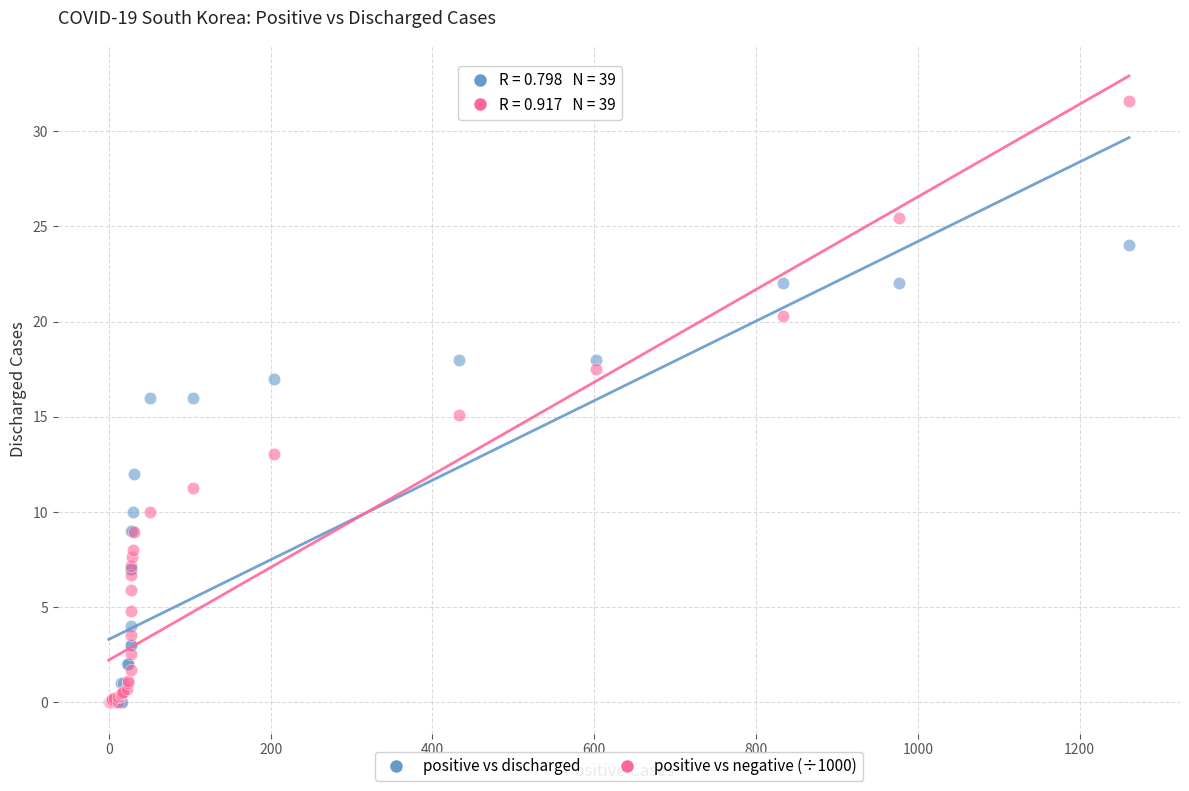

What are all the series names shown in the legend?

positive vs discharged, positive vs negative (÷1000)